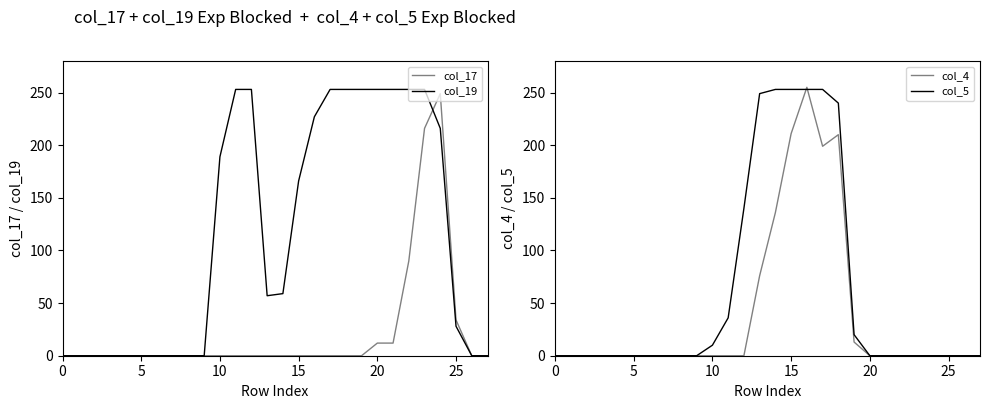

Rank the series by their maximum value, from lowest to highest.

col_17, col_19, col_5, col_4